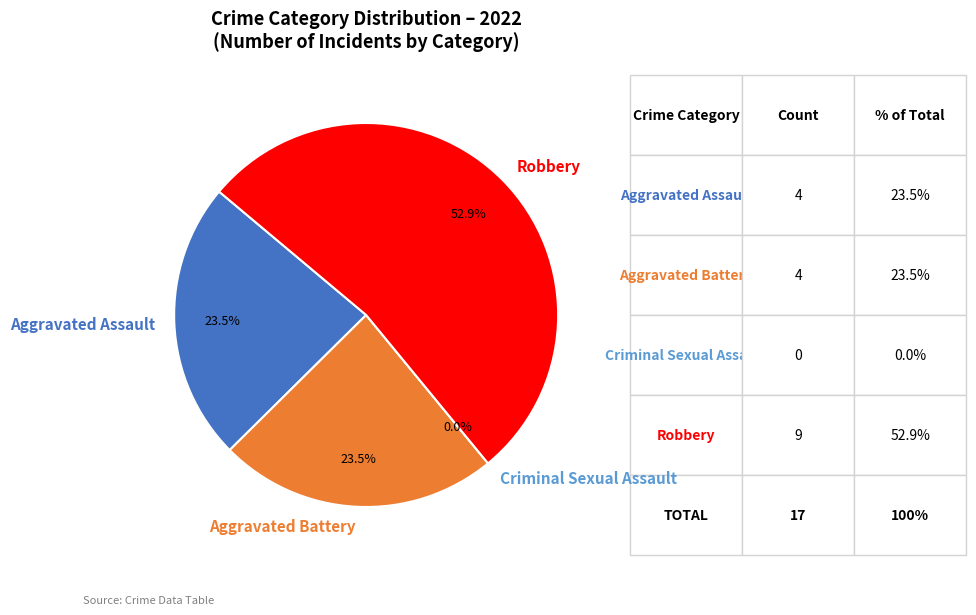

To the nearest percent, what percentage of the pie is Robbery?

53%